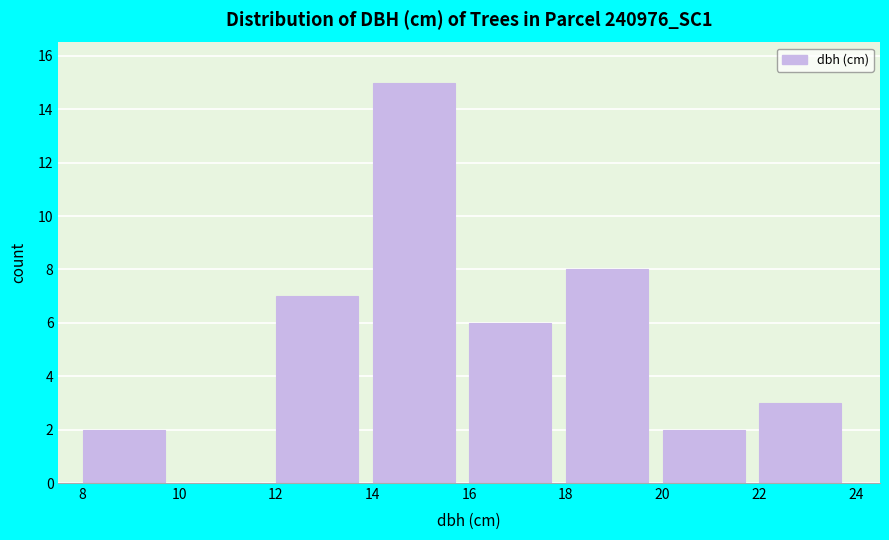

How tall is the bar that spans 8 to 10 on the x-axis? The values are not printed on the chart, so give them approximately, as read against the axis.

2